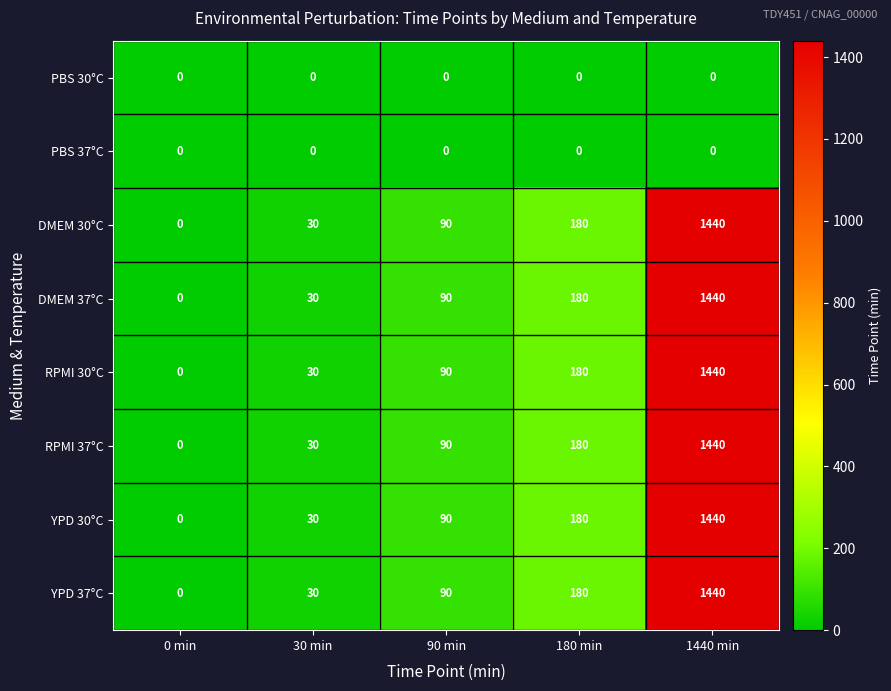

At which category is the sum across all series the highest?

1440 min